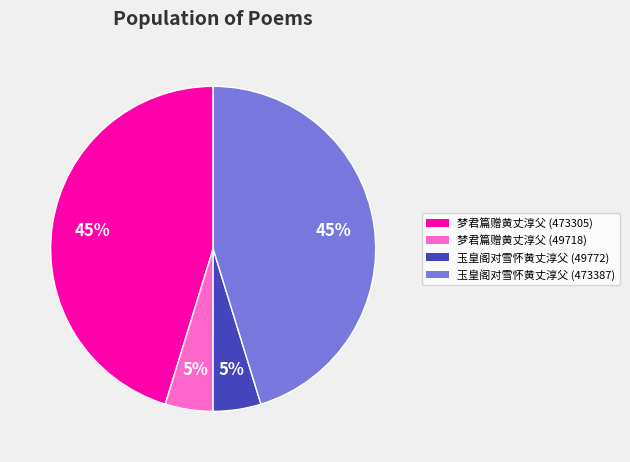

To the nearest percent, what is the combined percentage of 玉皇阁对雪怀黄丈淳父 (49772) and 梦君篇赠黄丈淳父 (49718)?

10%